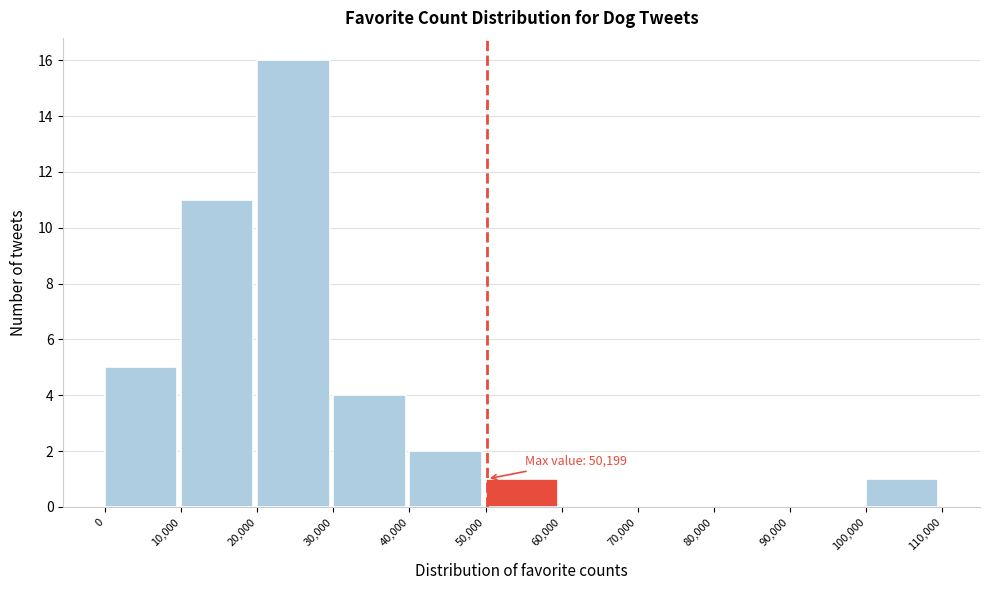

Over which range of the x-axis is the bar tallest?

20,000 to 30,000